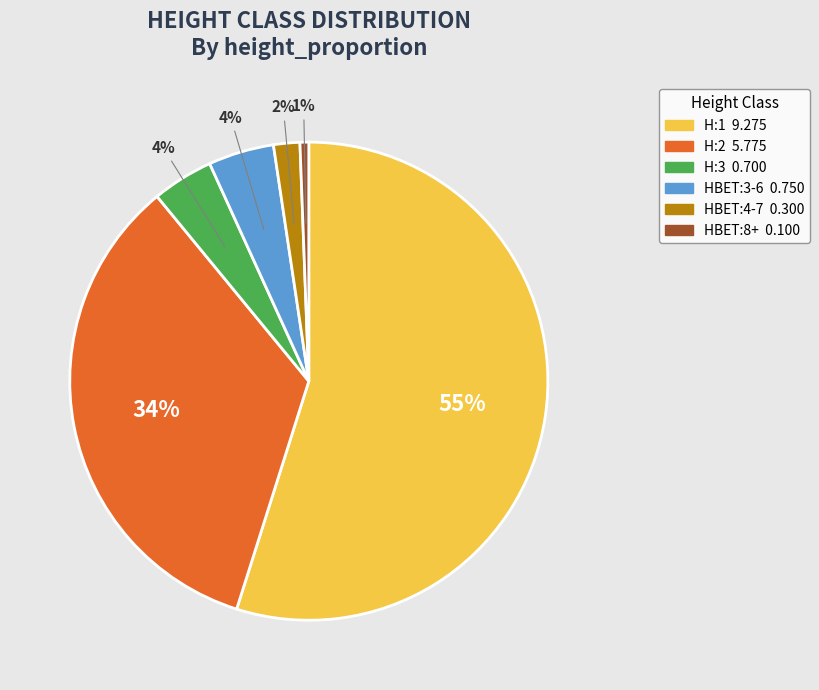

Does any single category account for the majority?

Yes